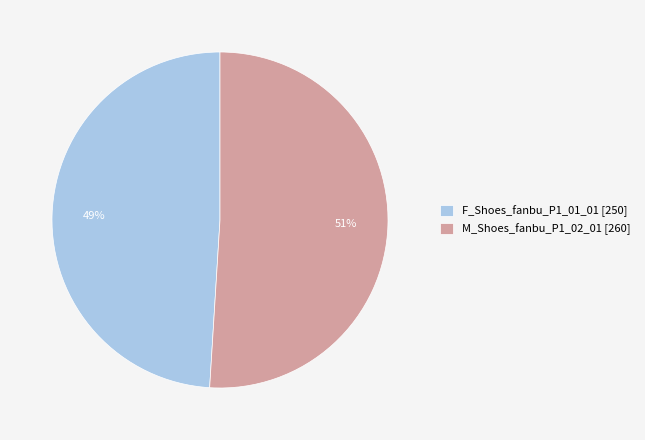

Rank the categories by value from lowest to highest.

F_Shoes_fanbu_P1_01_01, M_Shoes_fanbu_P1_02_01